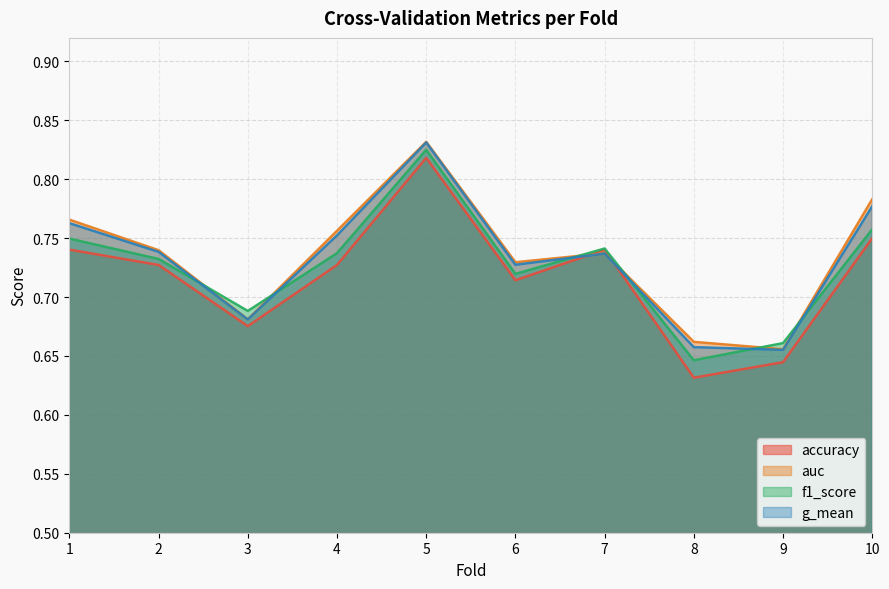

Reading left to right, extract all data points from this chart.

accuracy: 1=0.7	2=0.7	3=0.7	4=0.7	5=0.8	6=0.7	7=0.7	8=0.6	9=0.6	10=0.8
auc: 1=0.8	2=0.7	3=0.7	4=0.8	5=0.8	6=0.7	7=0.7	8=0.7	9=0.7	10=0.8
f1_score: 1=0.7	2=0.7	3=0.7	4=0.7	5=0.8	6=0.7	7=0.7	8=0.6	9=0.7	10=0.8
g_mean: 1=0.8	2=0.7	3=0.7	4=0.8	5=0.8	6=0.7	7=0.7	8=0.7	9=0.7	10=0.8